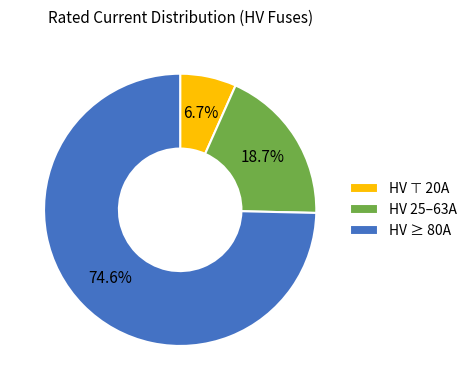

Which category has the biggest portion of the pie?

HV ≥ 80A